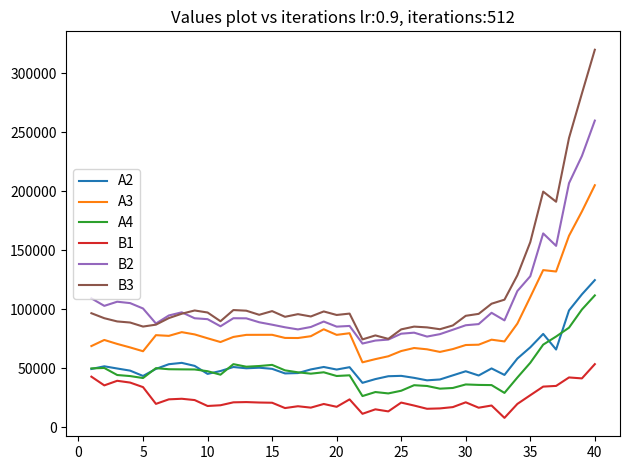

What is the highest value of the A2 series?

124569